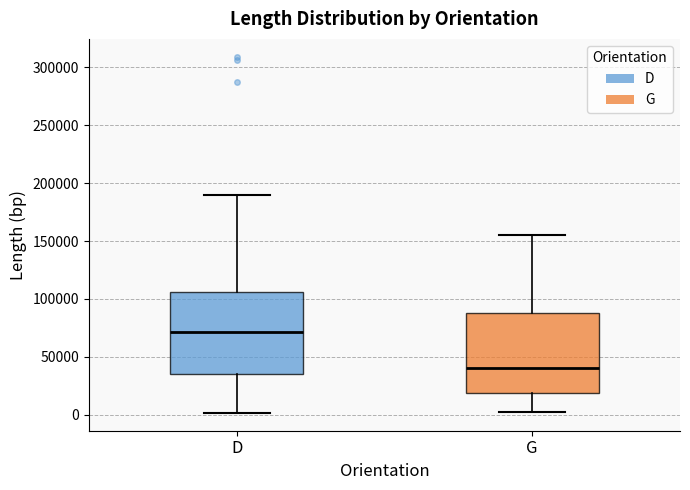

Reading left to right, read every box against the y-axis: the position of its median line, the range the box covers, and the ends of its whiskers. The values are not printed on the chart, so give them approximately, as read against the axis.

D: median 70000, box 35000 to 105000, whiskers 0 to 190000
G: median 40000, box 20000 to 90000, whiskers 0 to 155000